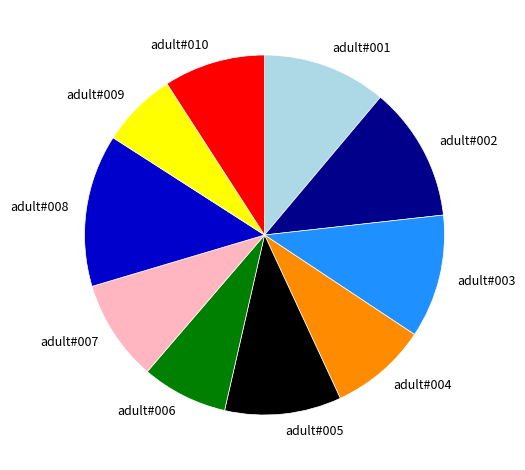

Is there a majority slice in this chart?

No